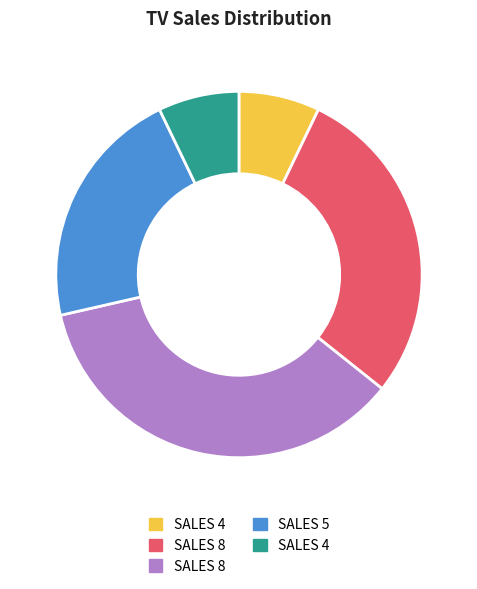

Is there a majority slice in this chart?

No